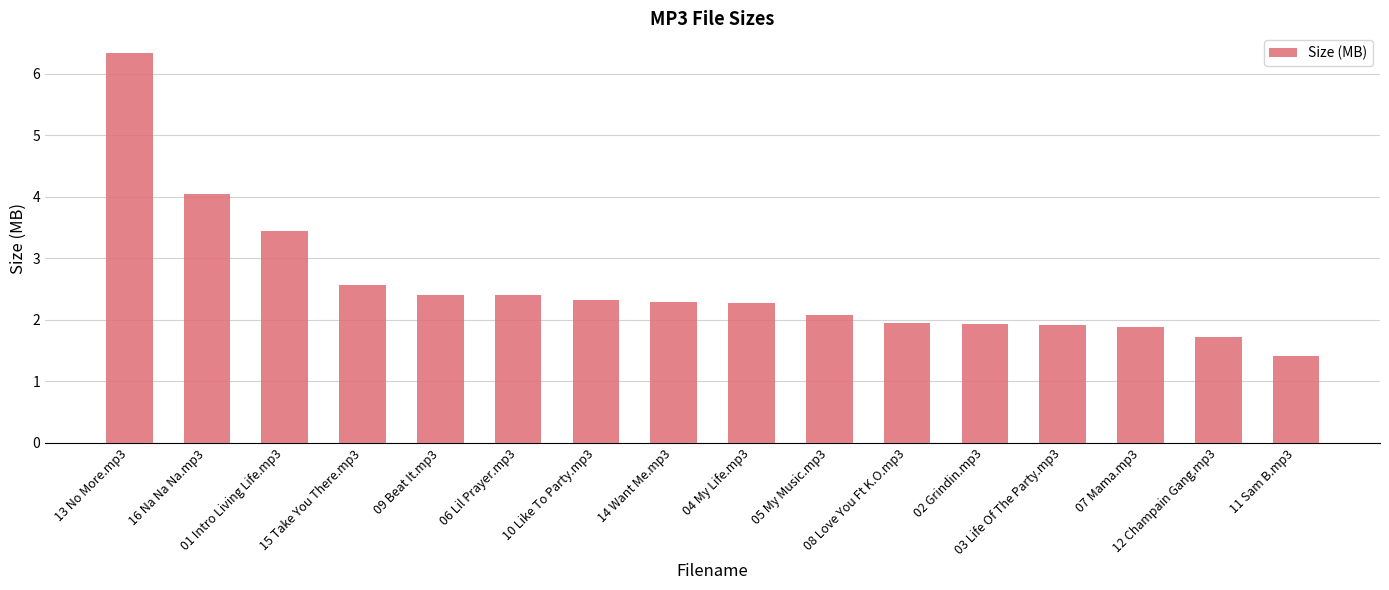

What is the smallest value displayed?

1.4